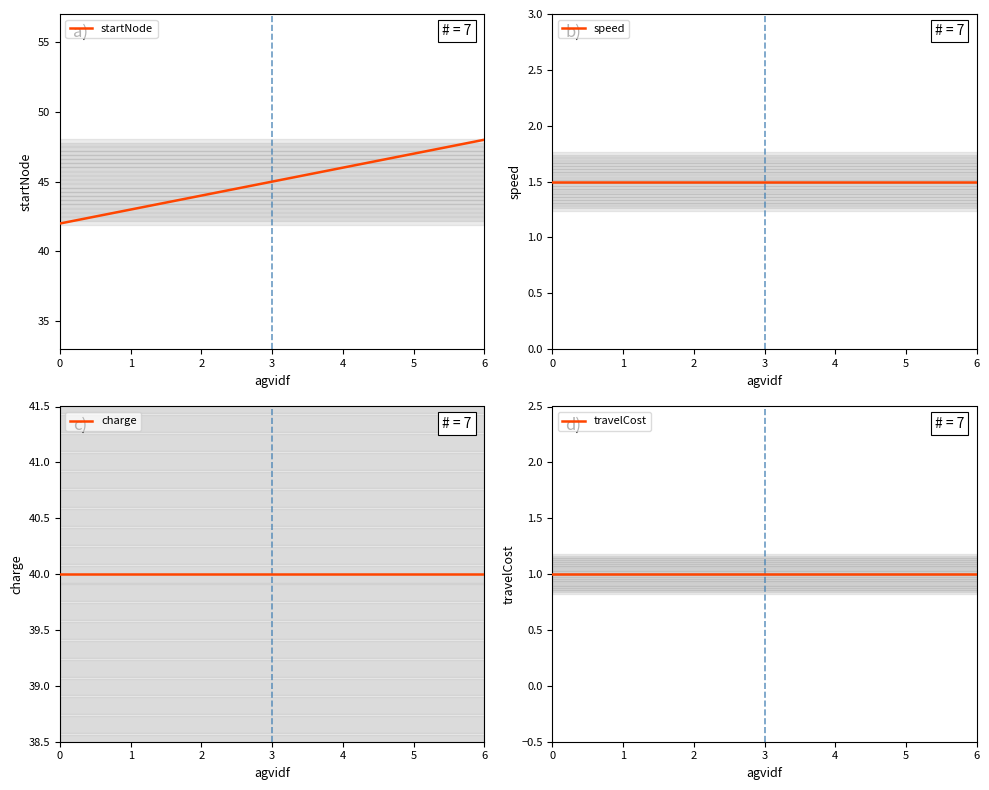

What is the sum of the speed values at 6 and 0?

3.0